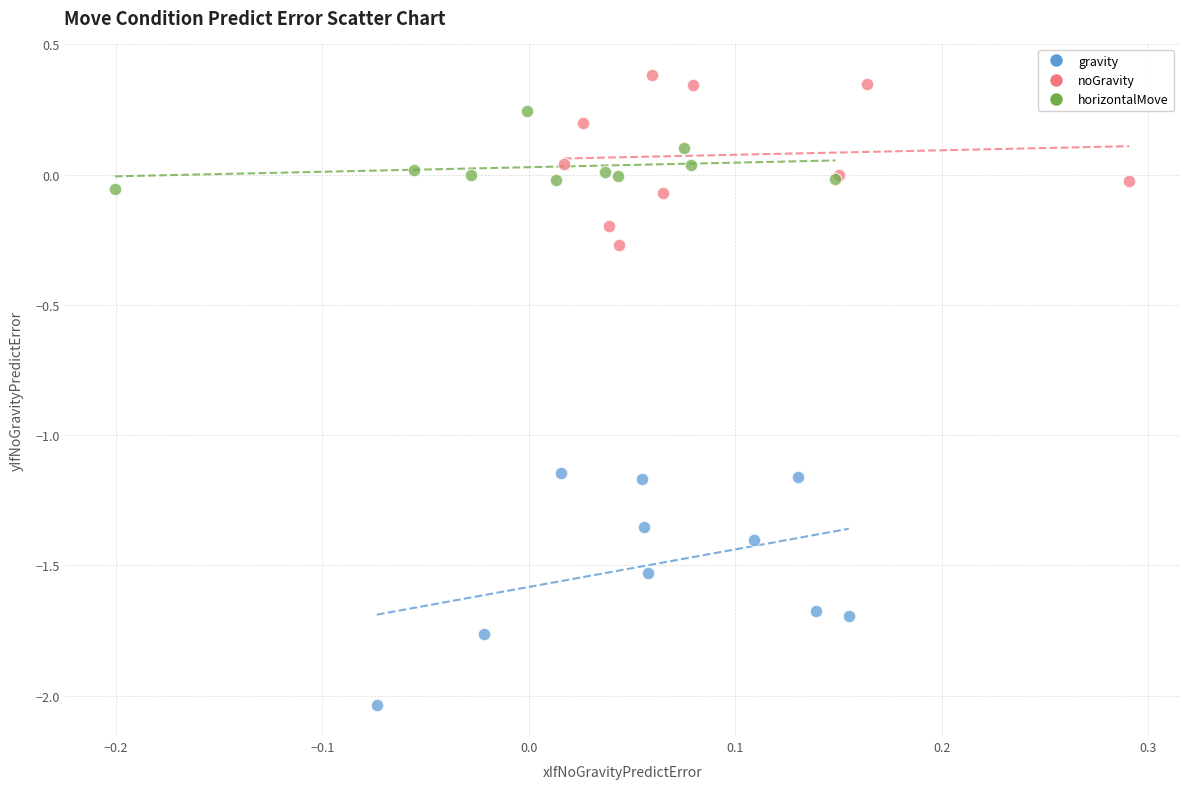

Which series contains the lowest Y value?

gravity